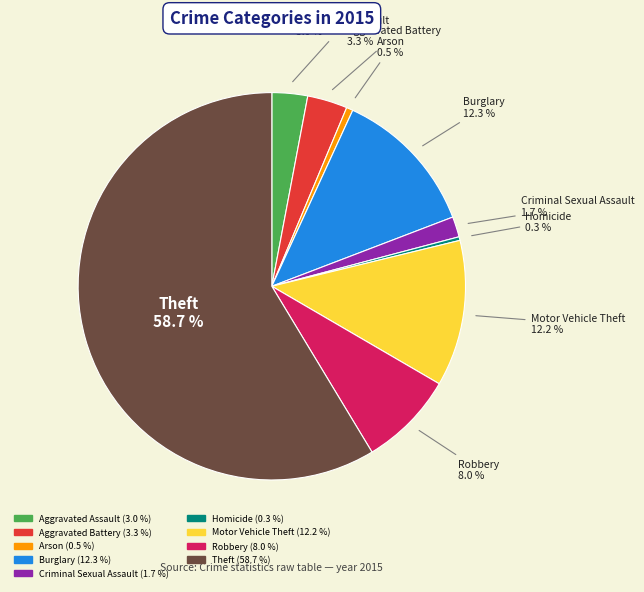

Which category has the biggest portion of the pie?

Theft